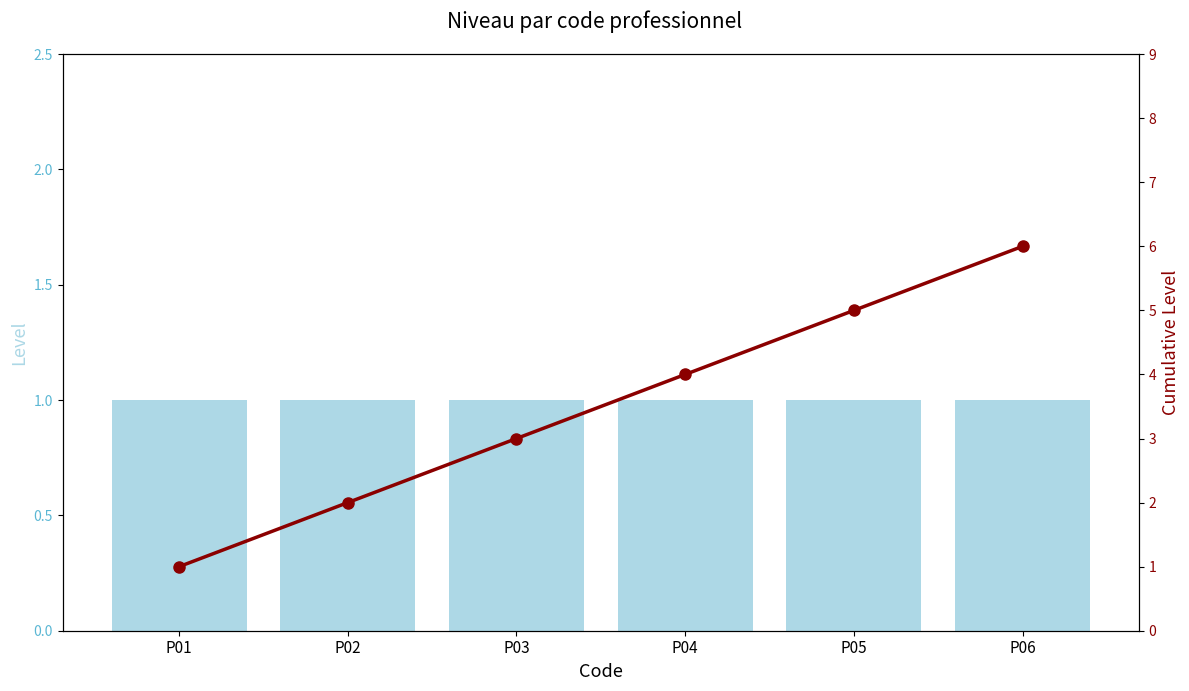

Reading left to right, what are all the values shown in this chart?

Level: 1	1	1	1	1	1
Cumulative Level: 1	2	3	4	5	6